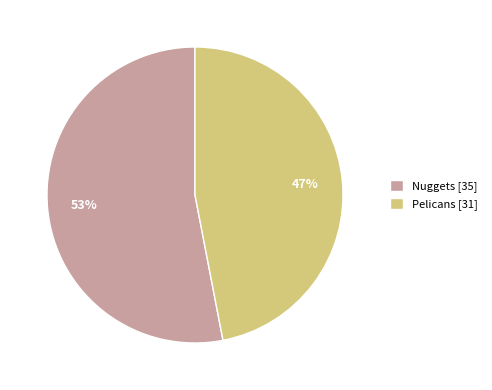

Is Nuggets the majority of the pie?

Yes